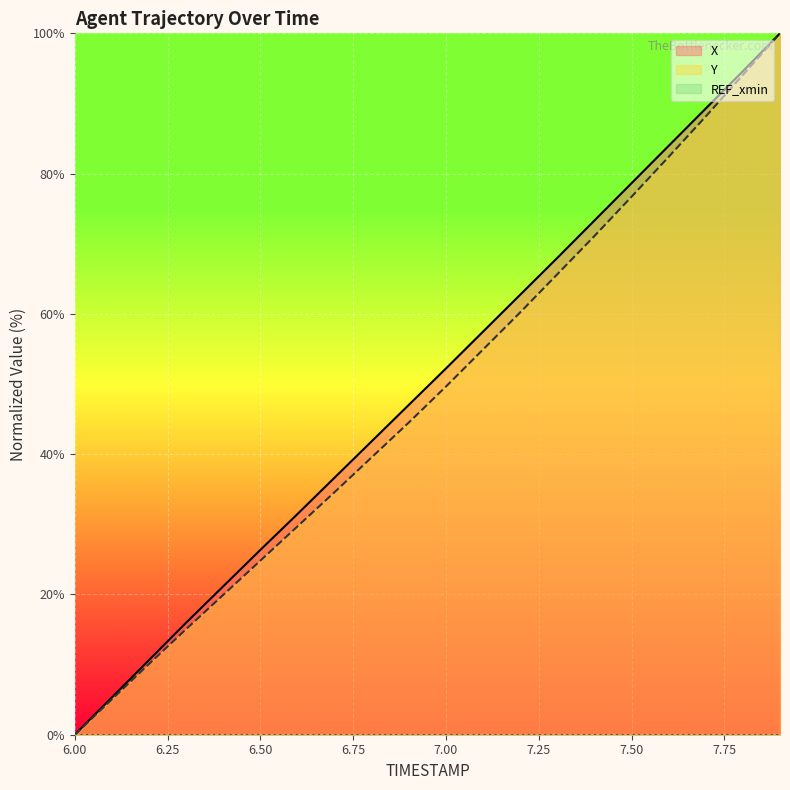

Which category has the highest value in the Y series?

7.9